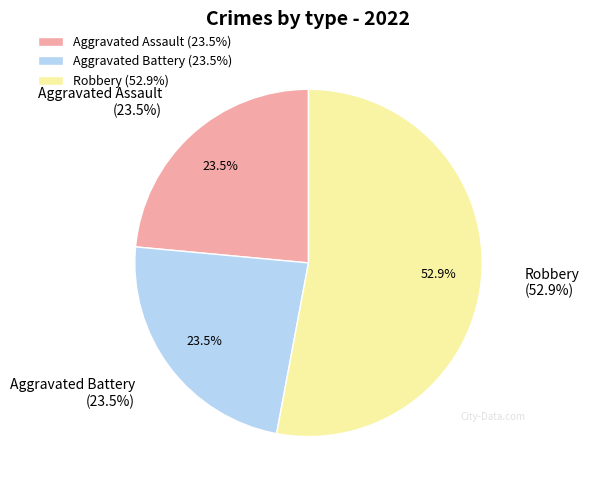

What percentage is NOT represented by Aggravated Assault?

76.5%